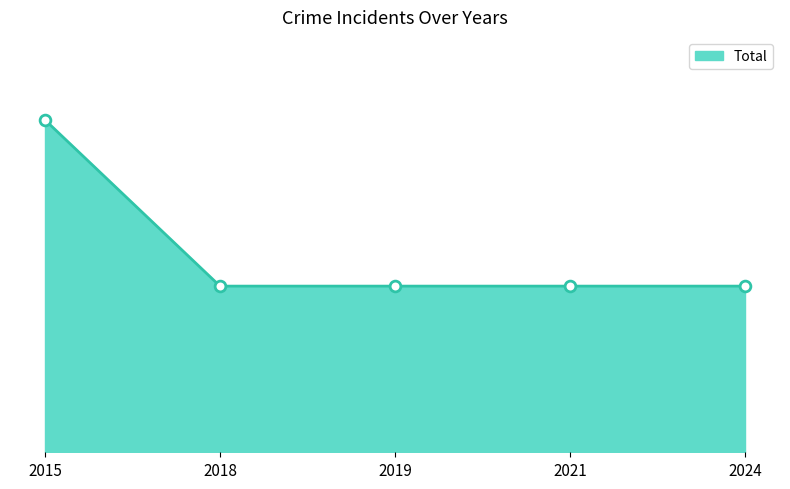

What is the ratio of the value at 2024 to the value at 2019?

1.0